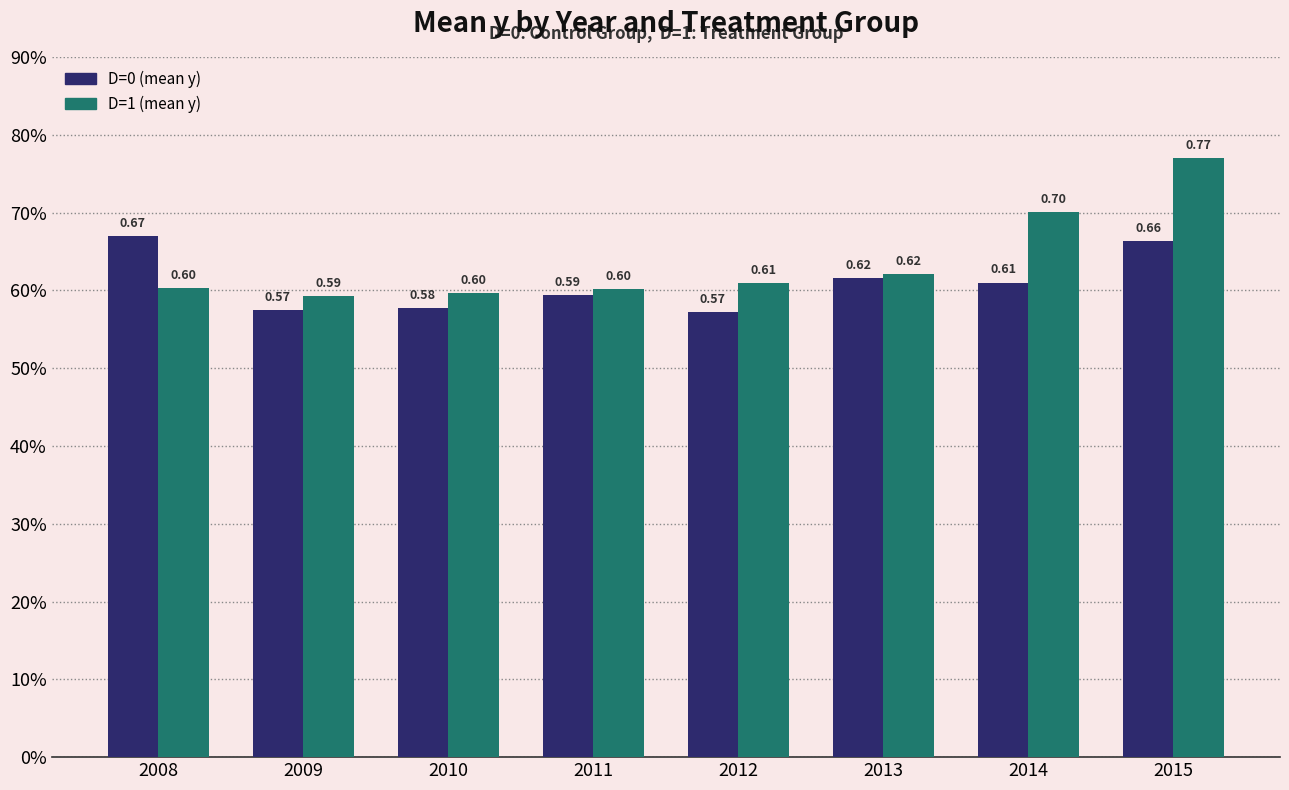

The value of D=1 (mean y) at 2012 is 0.6. True or false?

True